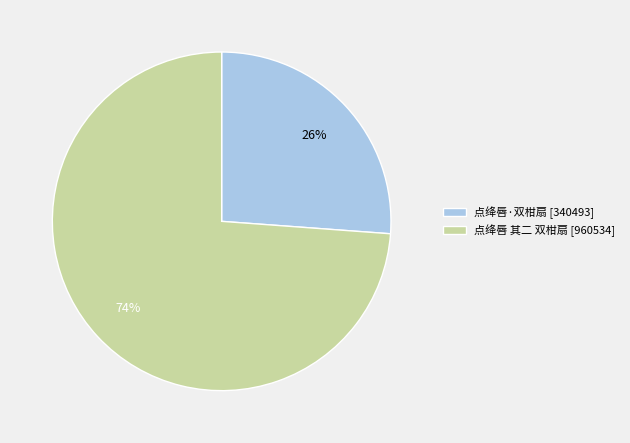

Is the sum of 点绛唇 其二 双柑扇 and 点绛唇·双柑扇 greater than half?

Yes